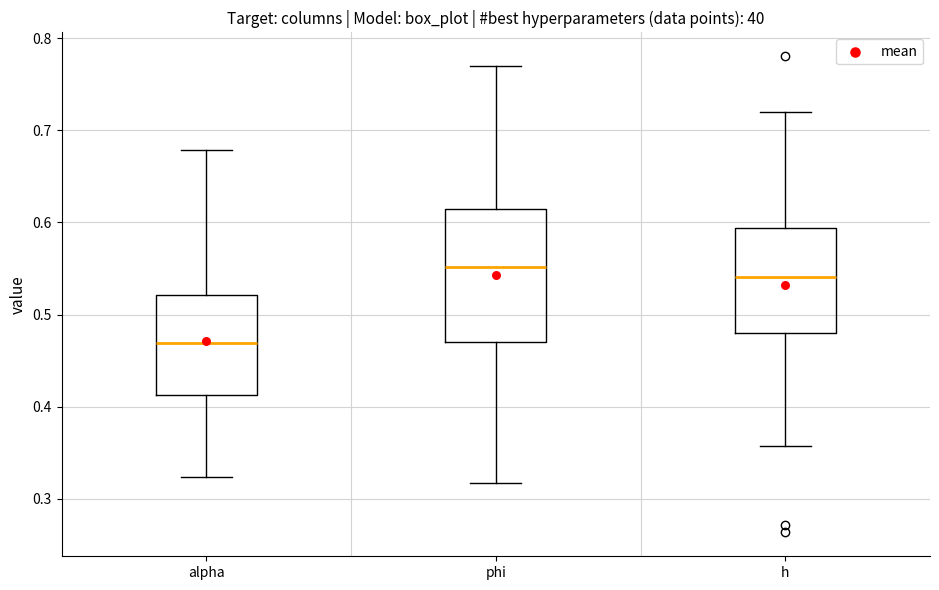

Which box has the lowest median line?

alpha